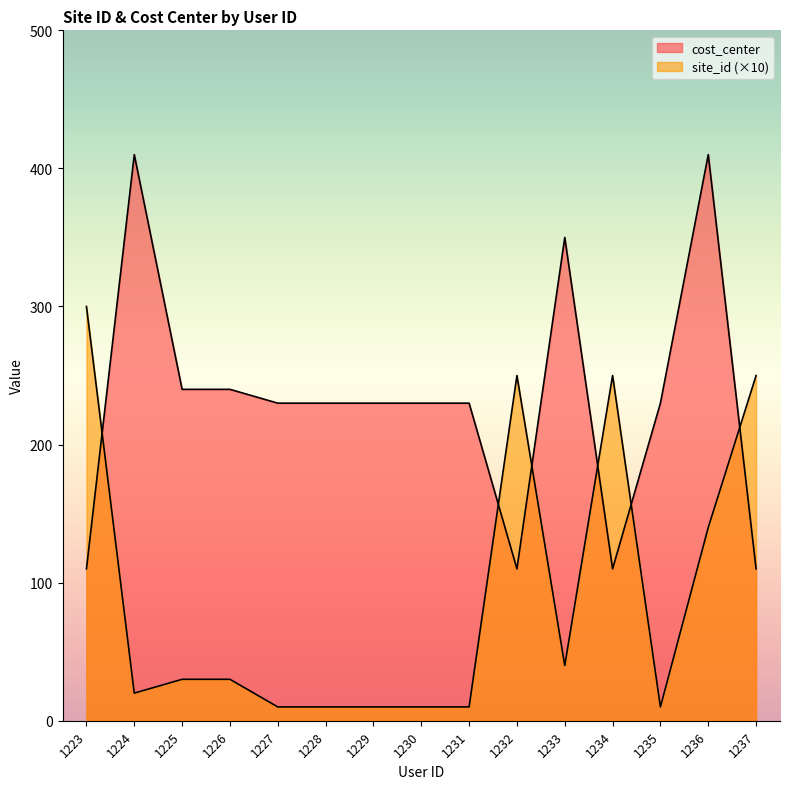

Rank the series by their maximum value, from lowest to highest.

site_id, cost_center